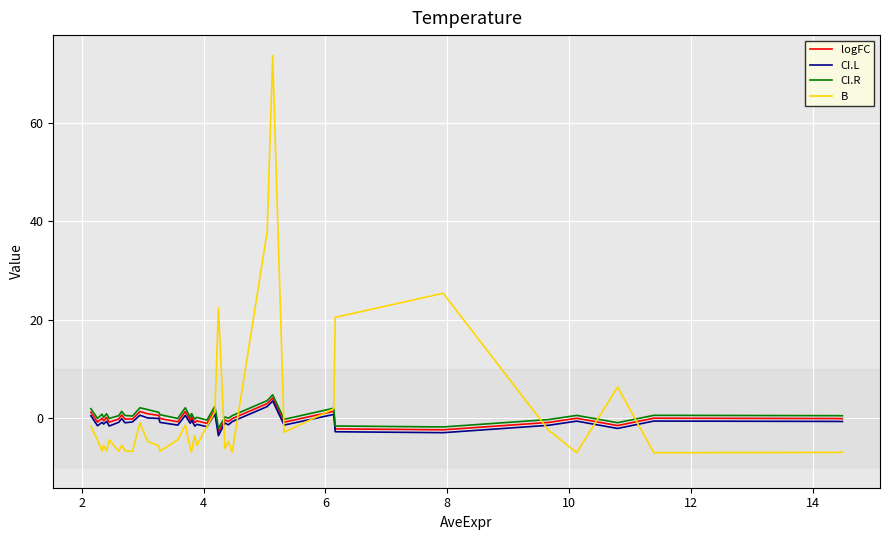

What is the minimum value for logFC?

-2.9